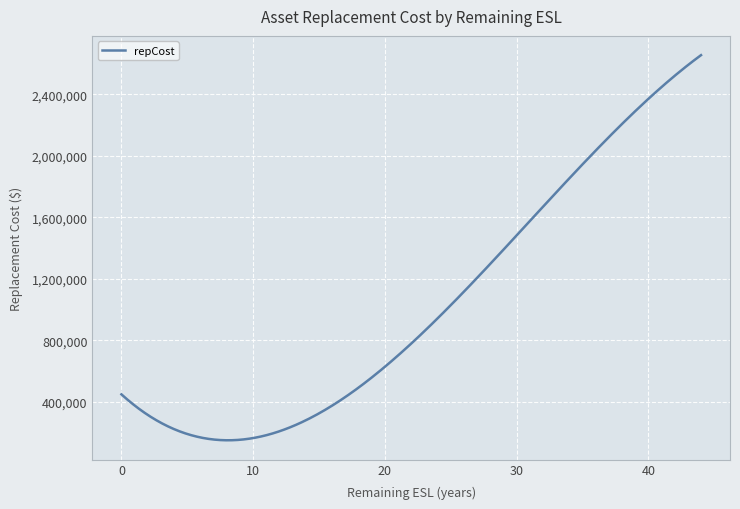

What is the greatest value displayed?

2654000.0